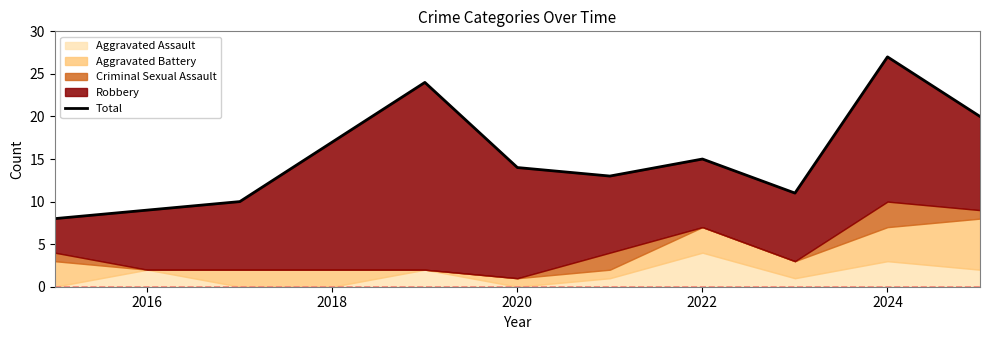

What is the value of the 1st point from the left?

8